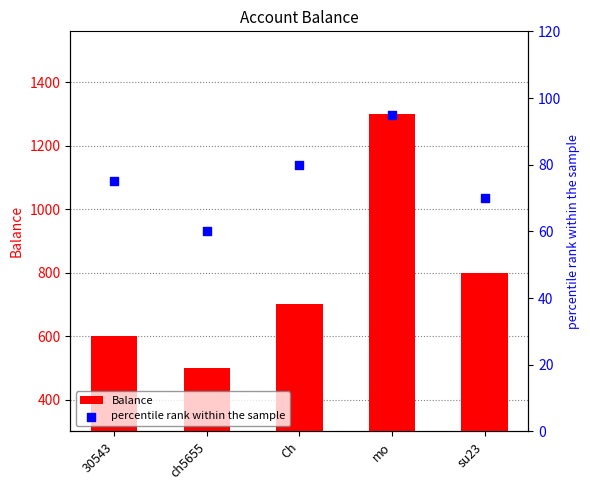

Is the value of percentile rank within the sample at 30543 greater than the value of Balance at ch5655?

No